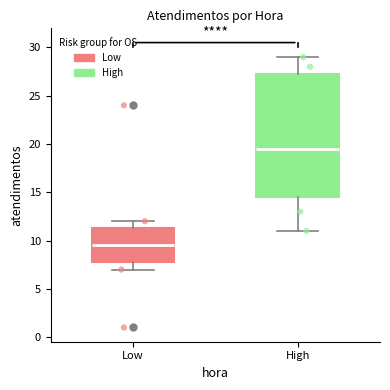

Reading left to right, transcribe this box plot: for each box, give where its median line is, the range the box spans, and where its two whiskers end, as read against the y-axis. The values are not printed on the chart, so give them approximately, as read against the axis.

Low: median 9.5, box 8.0 to 11.5, whiskers 7.0 to 12.0
High: median 19.5, box 14.5 to 27.5, whiskers 11.0 to 29.0